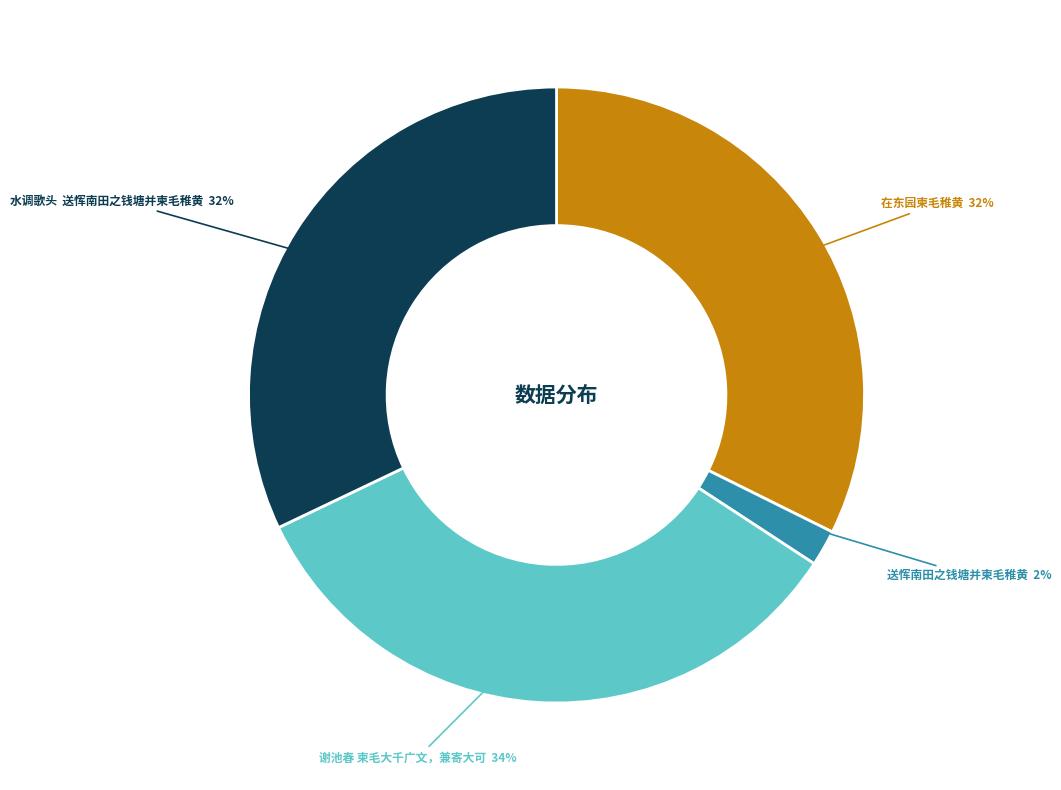

To the nearest percent, what percentage of the pie is 送恽南田之钱塘并柬毛稚黄?

2%